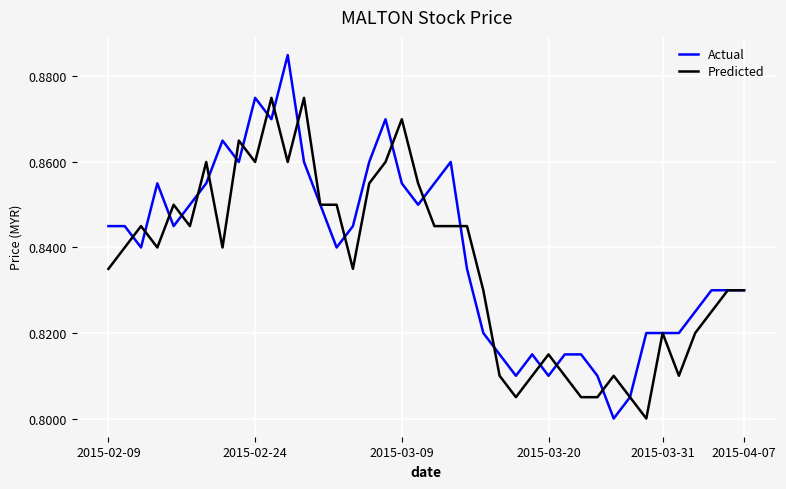

Rank the series by their maximum value, from highest to lowest.

Actual, Predicted